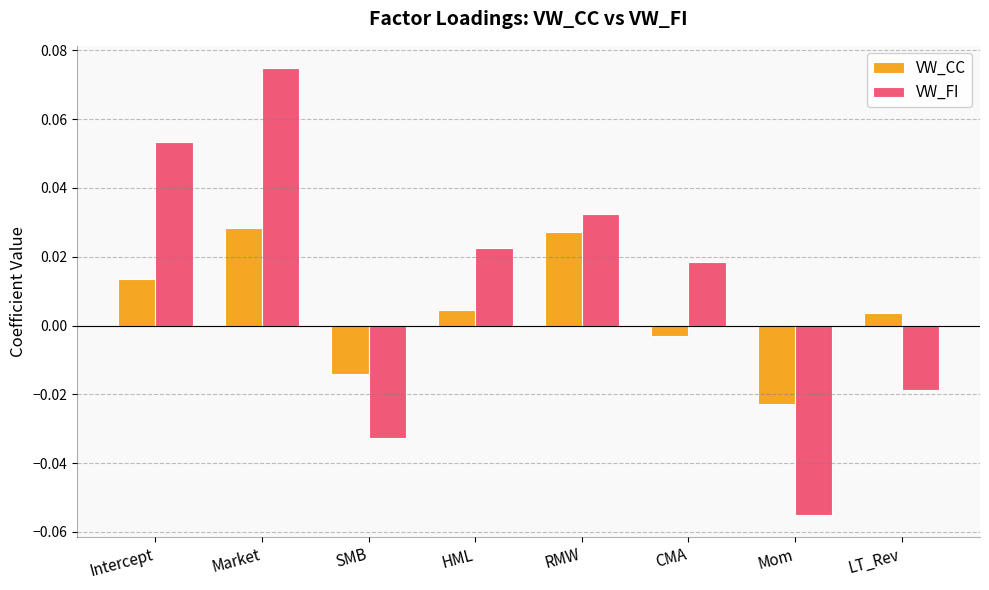

Which series has the largest total across all categories?

VW_FI